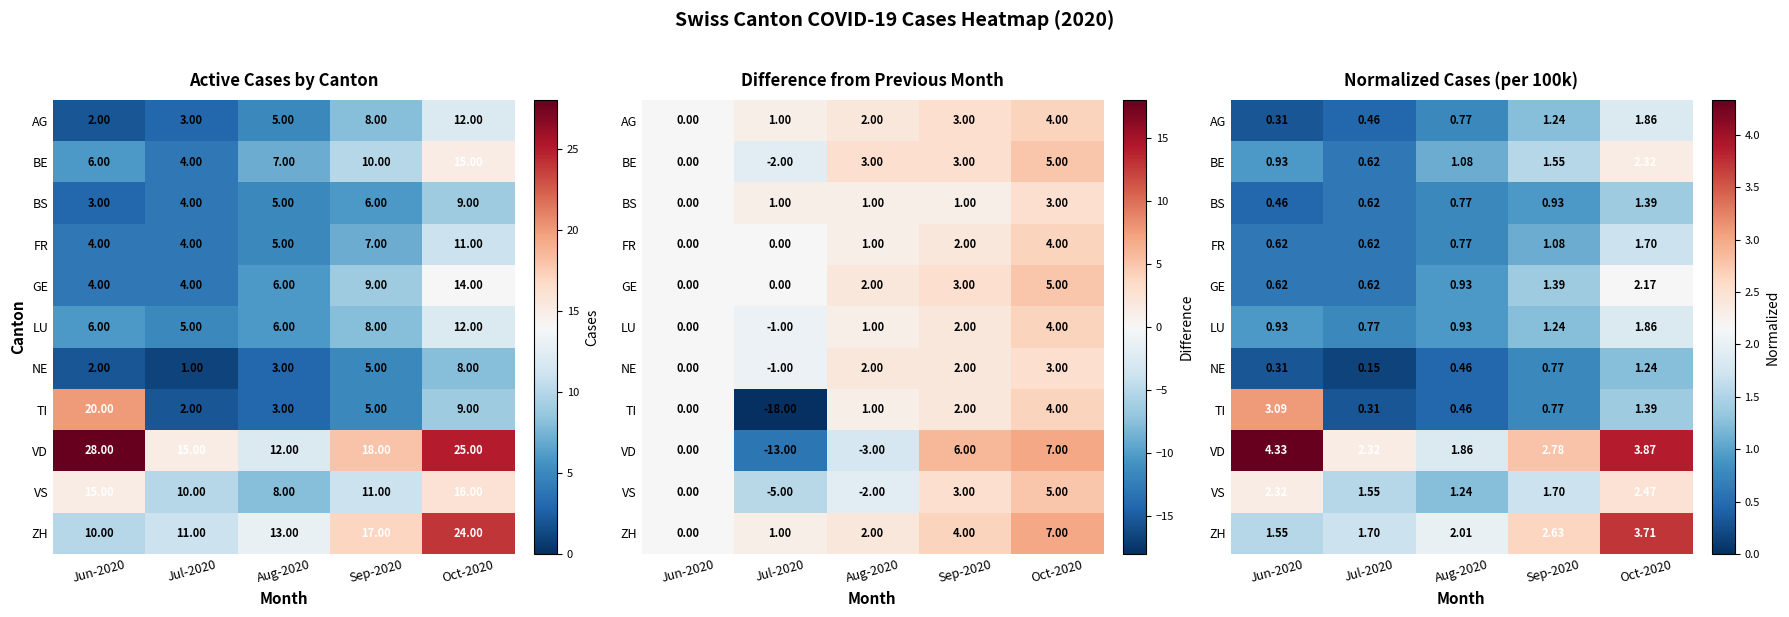

At which category is the sum across all series the highest?

Oct-2020